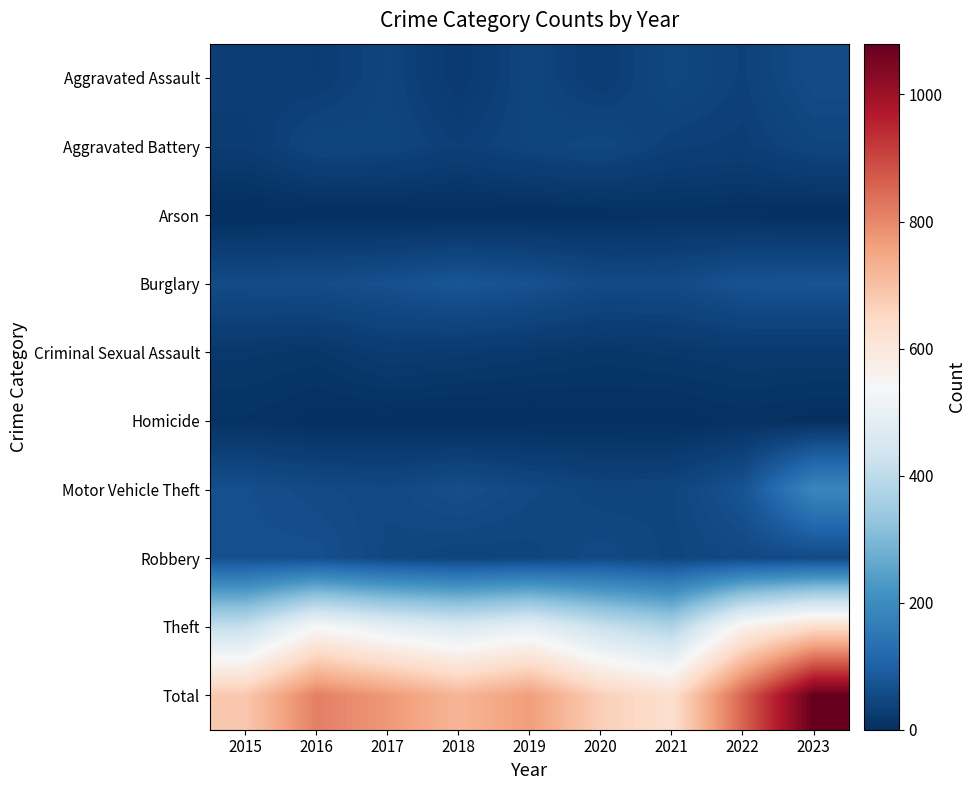

At which label is Motor Vehicle Theft closest to 115?

2022